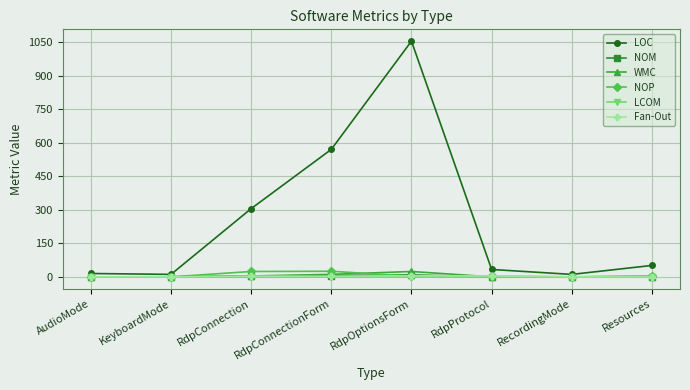

How many categories are shown in the chart?

8